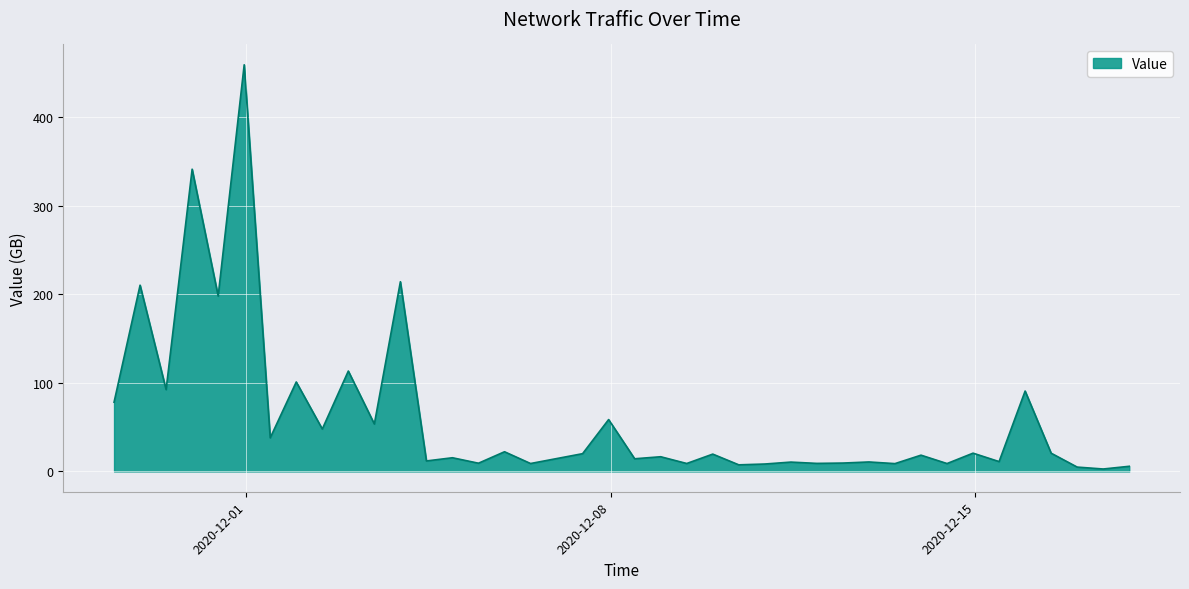

What is the maximum value shown in the chart?

459.1